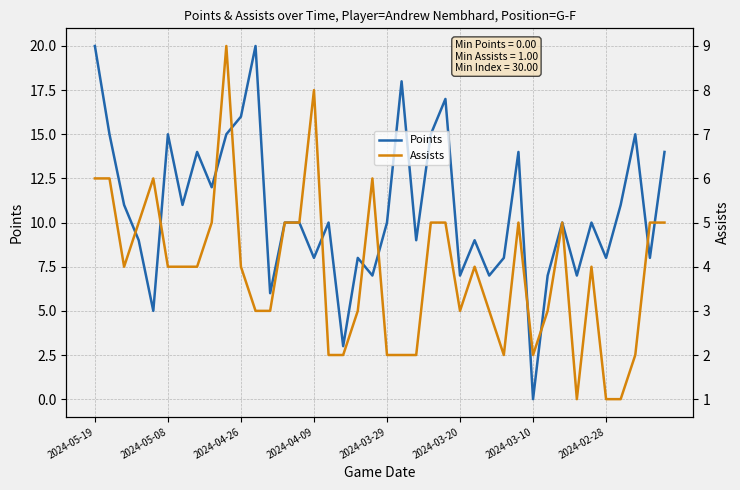

What is the greatest value displayed?

20